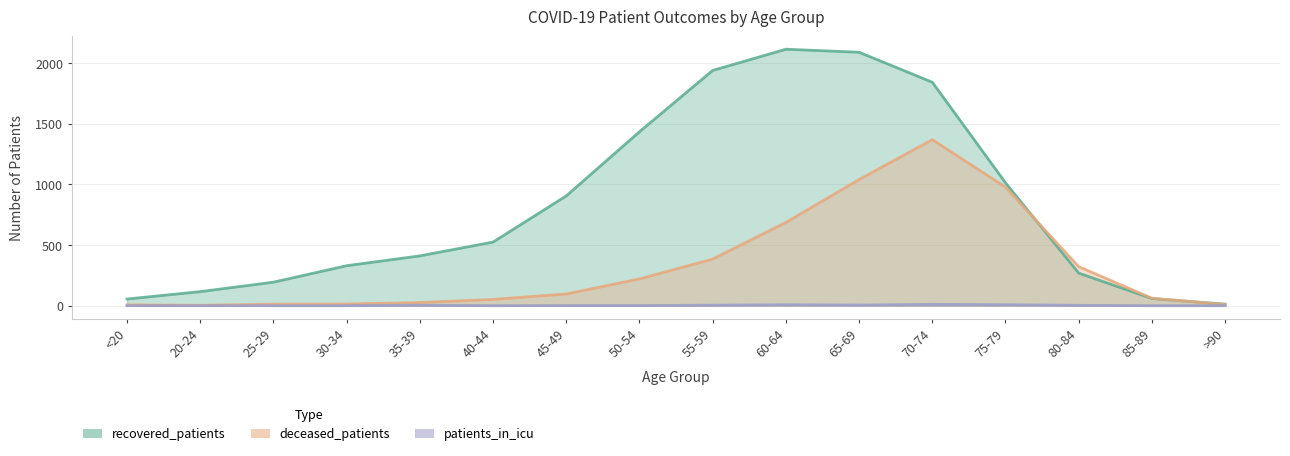

Between 45-49 and 85-89, which series saw the biggest shift?

recovered_patients